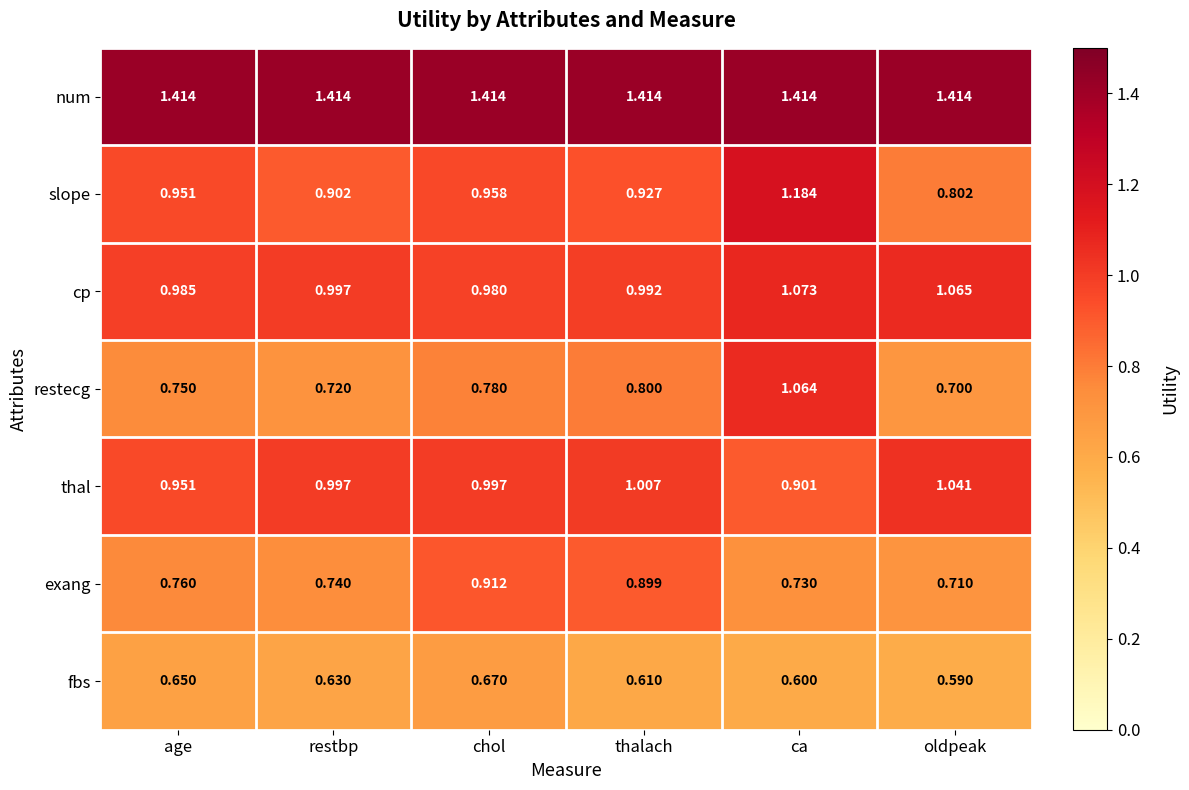

What is the minimum value shown in the chart?

0.6